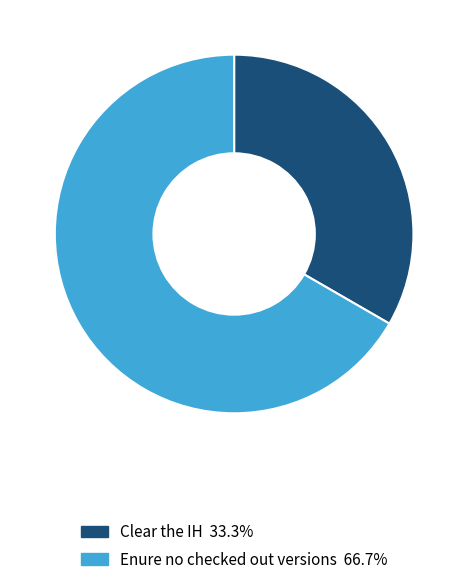

How many segments does this pie chart have?

2